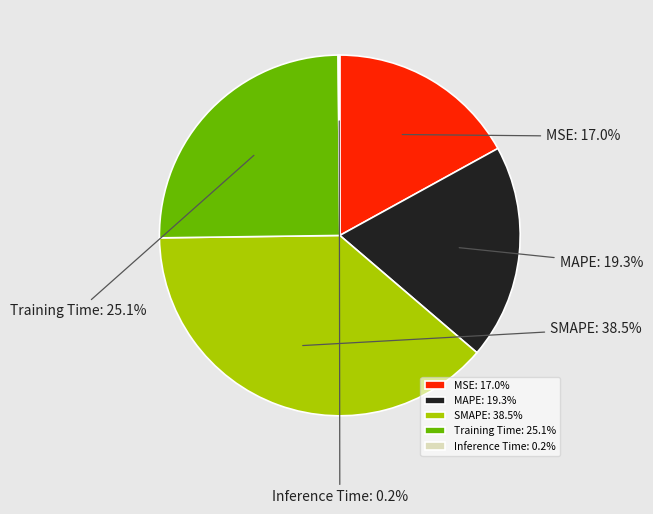

Do Training Time and MSE together represent more than half of the pie?

No